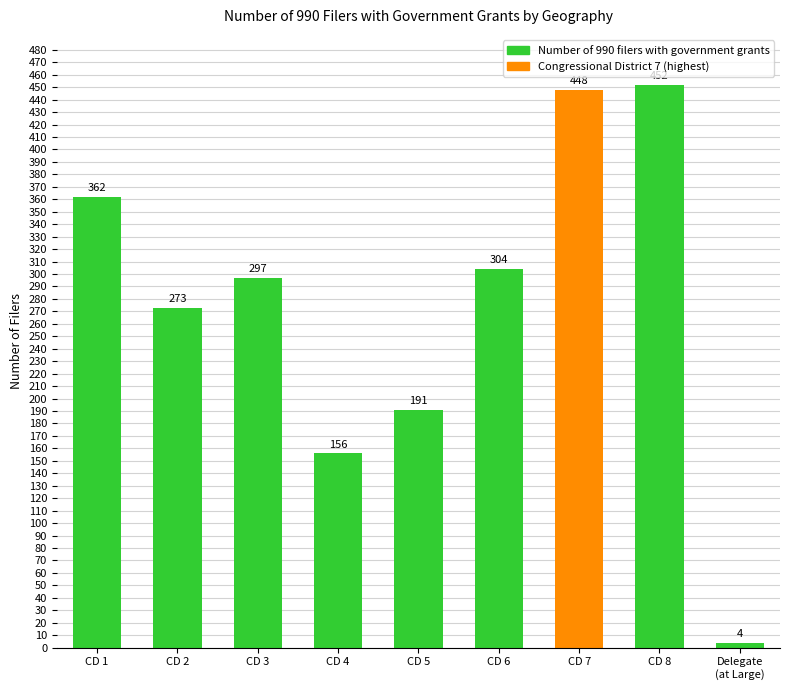

Where does the data first go above 297?

CD 1